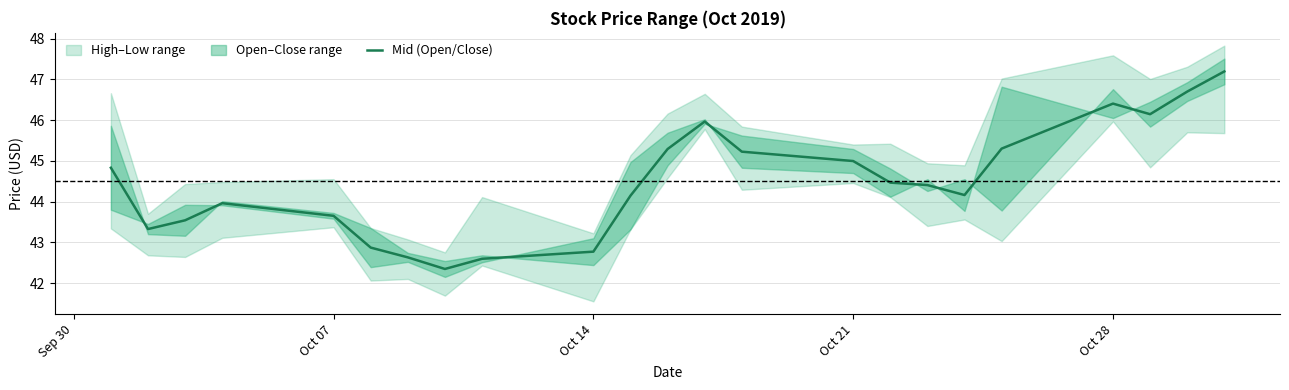

What is the maximum value for Mid (Open/Close)?

47.2